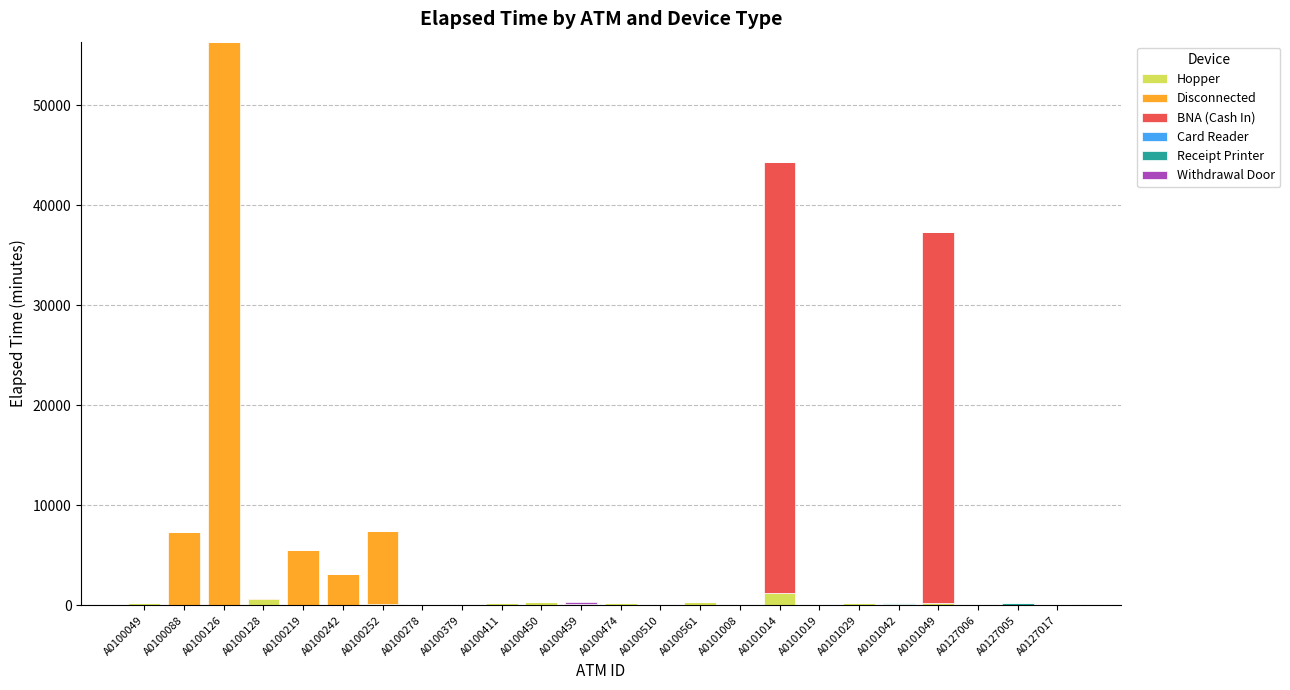

What is the highest value of the Hopper series?

1255